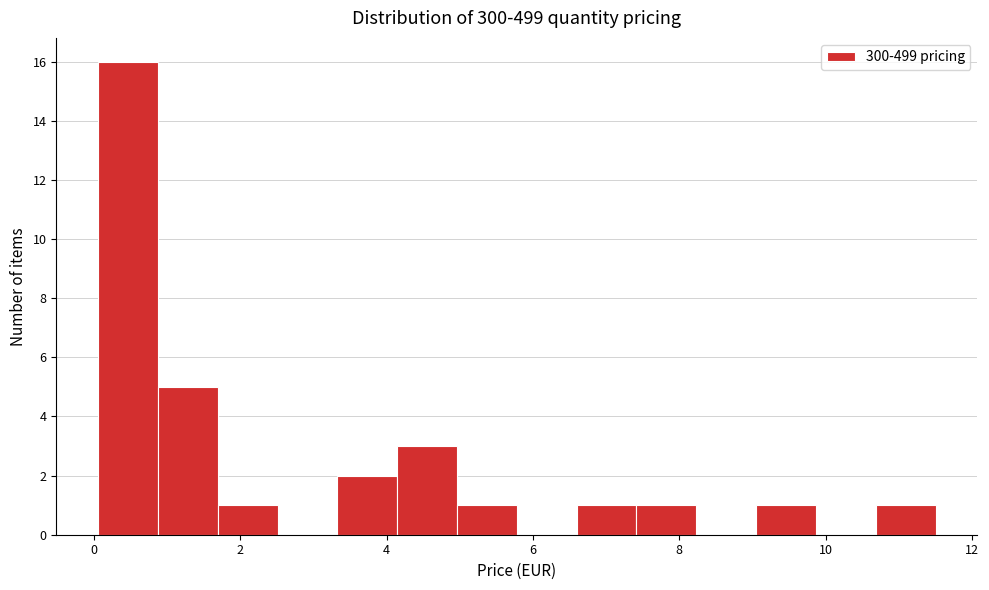

Reading left to right, list every bar in this chart as the range it spans on the x-axis followed by its height. Neither the bar edges nor the heights are printed on the chart, so give them approximately, as read against the axes.

0.0 to 0.8: 16
0.8 to 1.6: 5
1.6 to 2.6: 1
2.6 to 3.4: 0
3.4 to 4.2: 2
4.2 to 5.0: 3
5.0 to 5.8: 1
5.8 to 6.6: 0
6.6 to 7.4: 1
7.4 to 8.2: 1
8.2 to 9.0: 0
9.0 to 9.8: 1
9.8 to 10.6: 0
10.6 to 11.6: 1